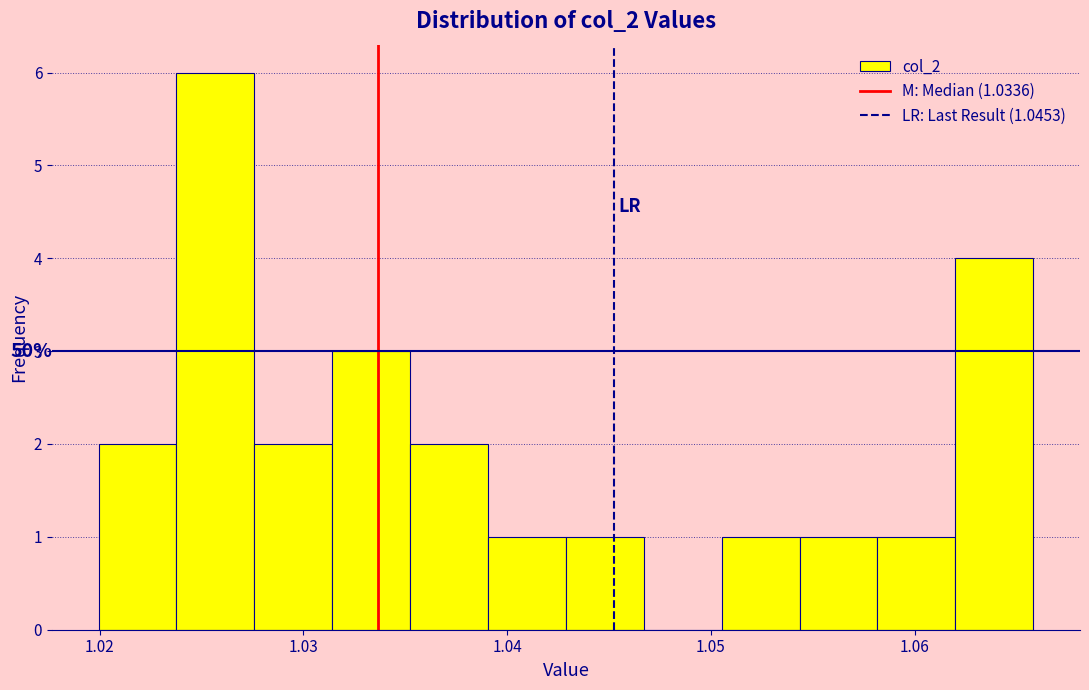

Around what value on the x-axis is the tallest bar? Give the approximate position of its centre, as read against the axis.

1.026